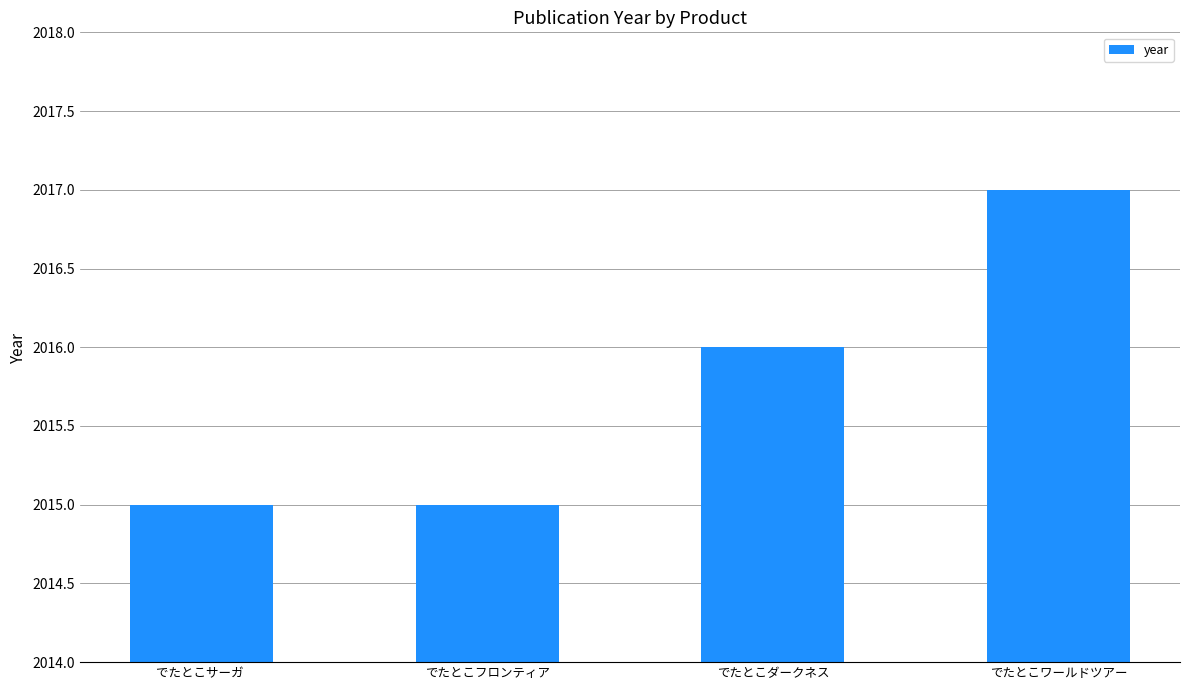

Which label corresponds to the largest value in the chart?

でたとこワールドツアー